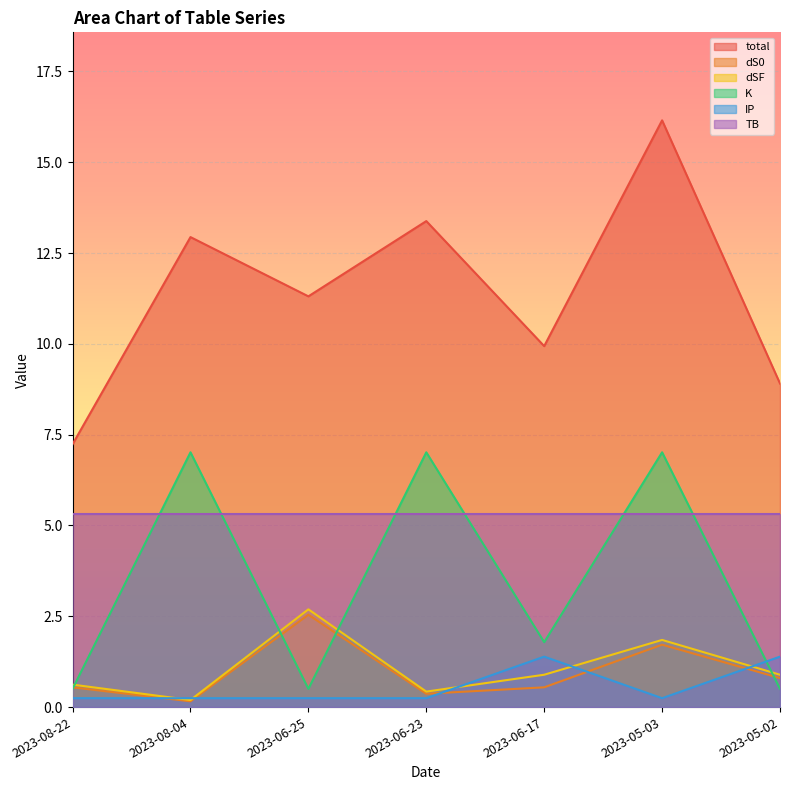

What is the difference between the highest and lowest values at 2023-05-02?

8.4